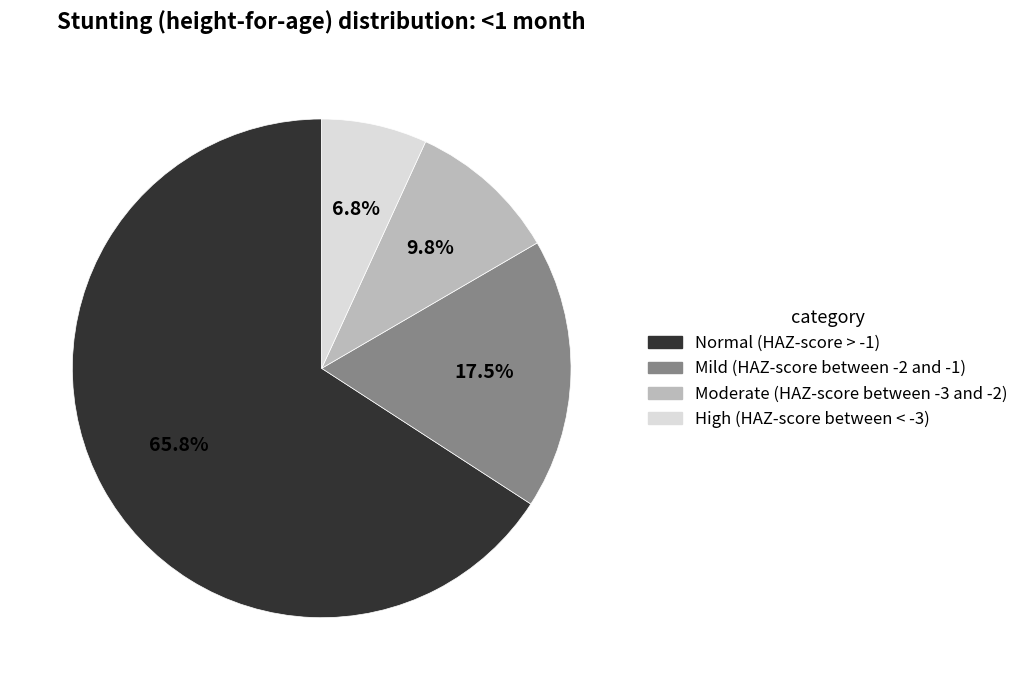

Between Normal (HAZ-score > -1) and High (HAZ-score between < -3), which is larger?

Normal (HAZ-score > -1)